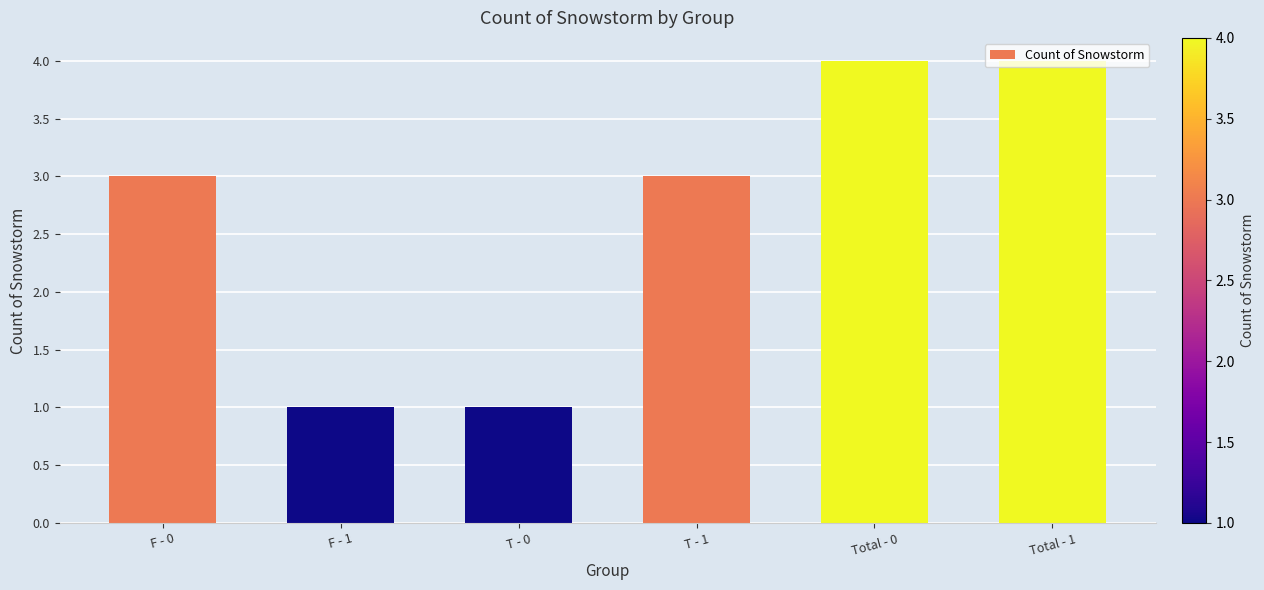

The value at F - 1 is 1. True or false?

True